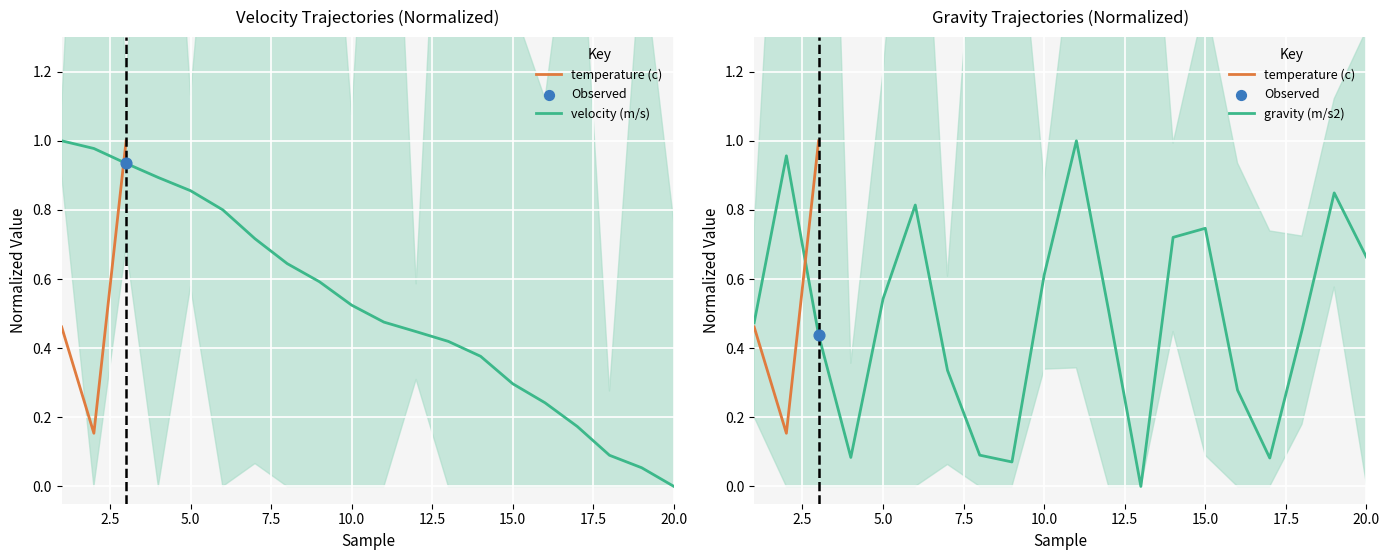

Which series reaches the maximum Y coordinate?

velocity (m/s)